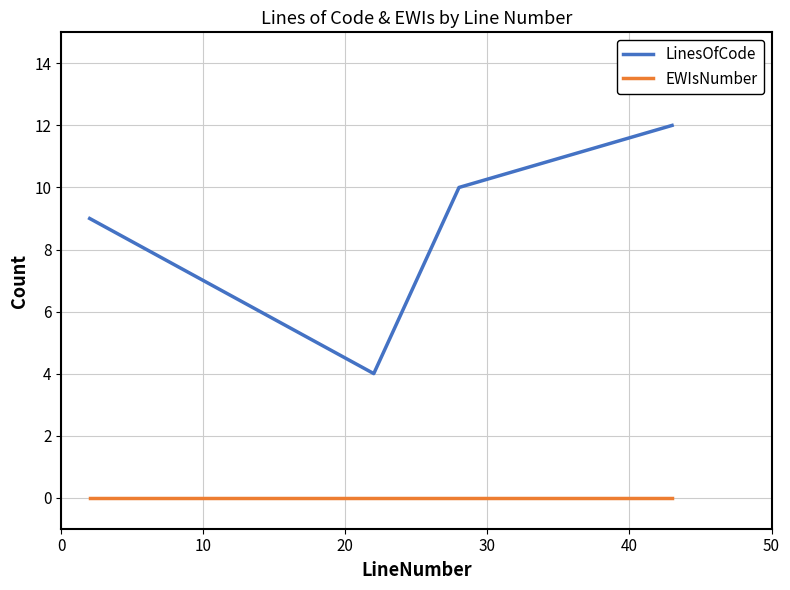

True or false: LinesOfCode and EWIsNumber intersect in this chart.

False